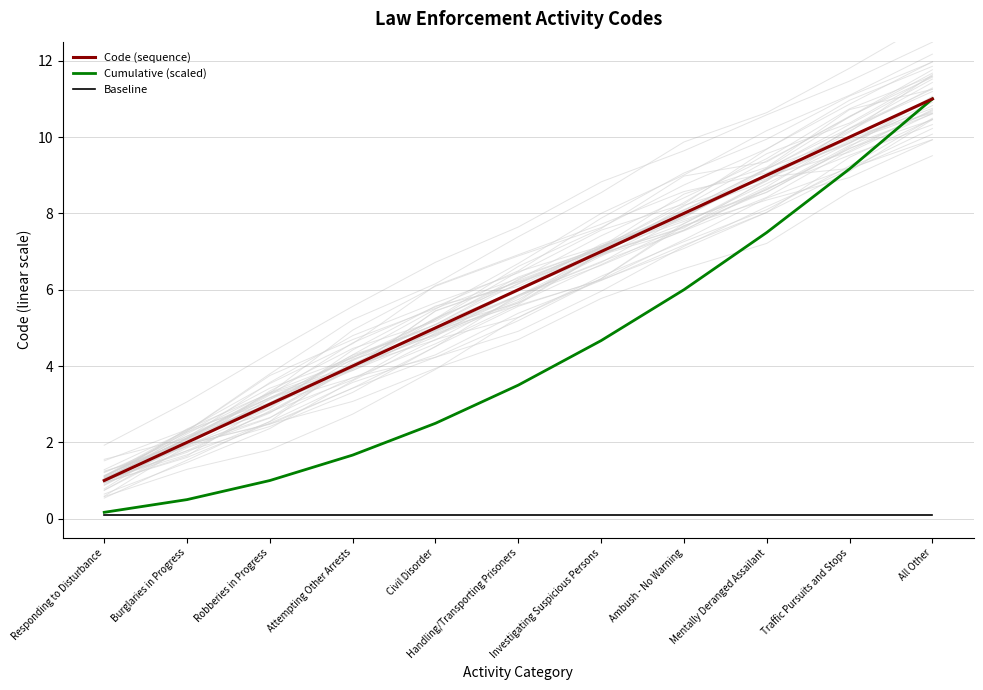

Between Traffic Pursuits and Stops and Investigating Suspicious Persons, which is larger?

Traffic Pursuits and Stops